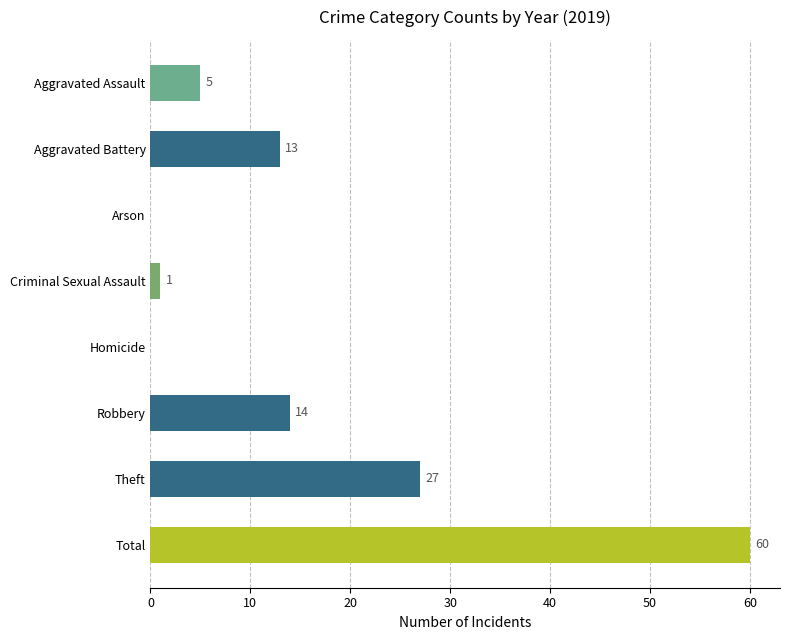

What is the sum of all values?

120